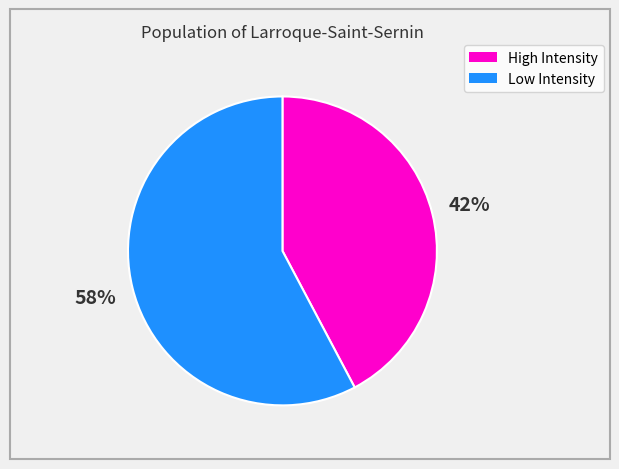

To the nearest percent, what is the average slice percentage?

50%